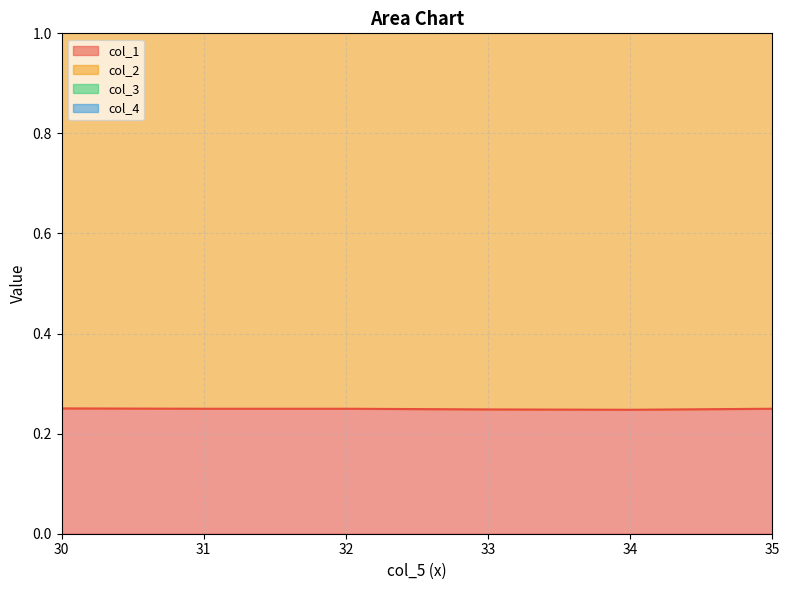

Reading right to left, extract all data points from this chart.

col_1: 35=0.2	34=0.2	33=0.2	32=0.2	31=0.2	30=0.3
col_2: 35=1.1	34=1.1	33=1.1	32=1.1	31=1.1	30=1.1